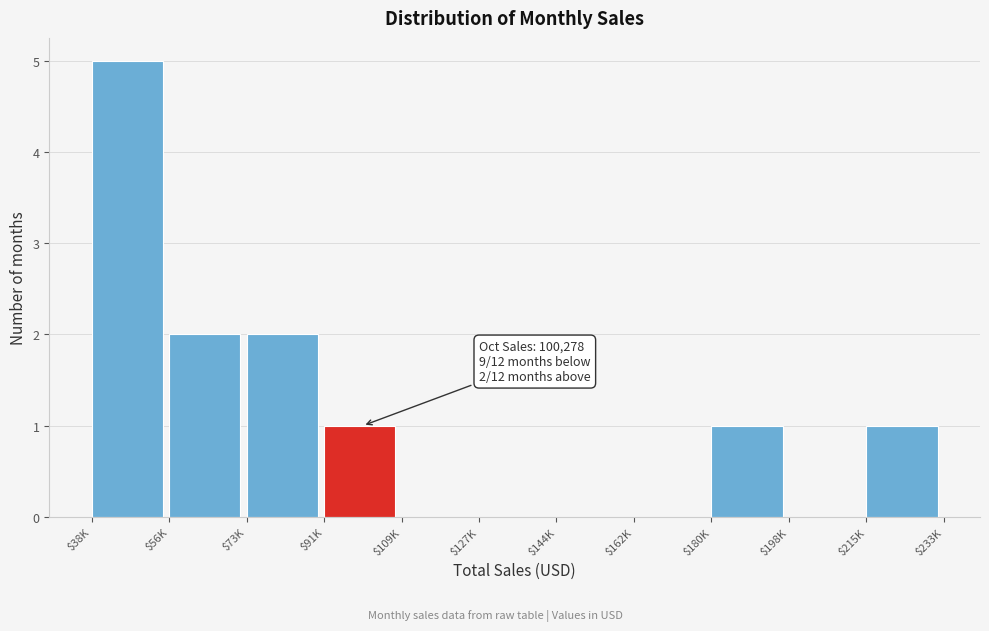

Is it true that the value at $215K is 1?

True